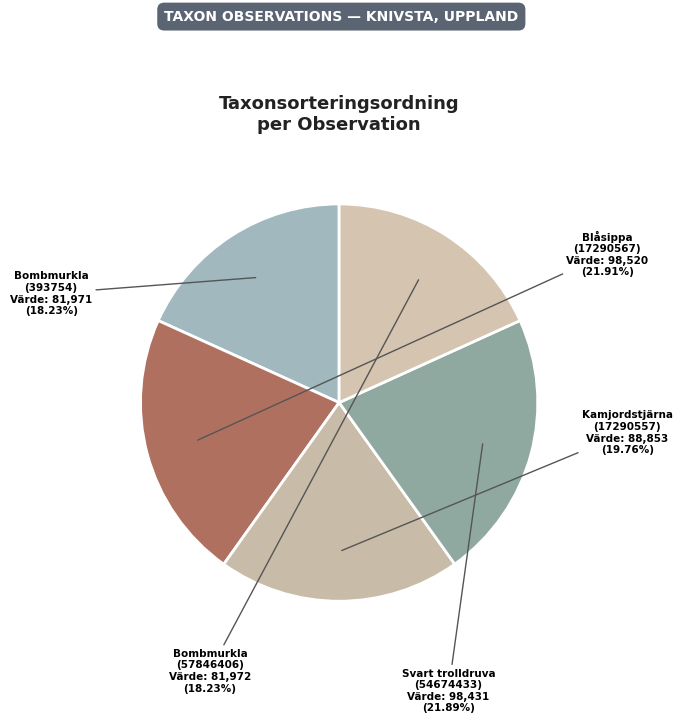

Approximately how many times larger is the value at Svart trolldruva (54674433) compared to Bombmurkla (57846406)?

1.2